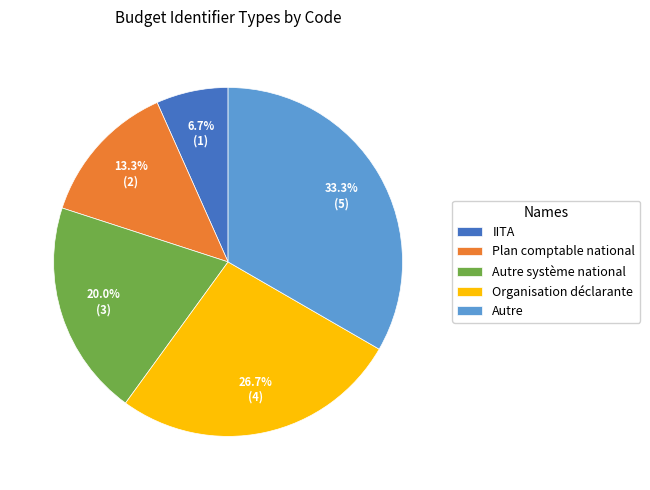

How much of the chart is everything except Plan comptable national?

86.7%